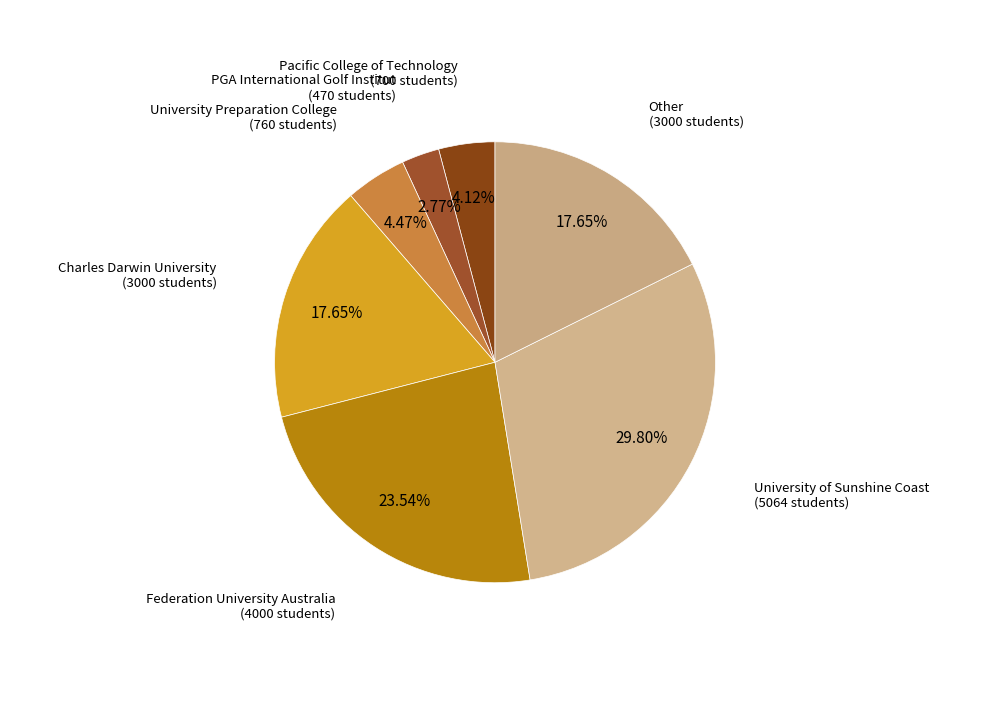

To the nearest percent, what is the combined percentage of University of Sunshine Coast and Charles Darwin University?

47%